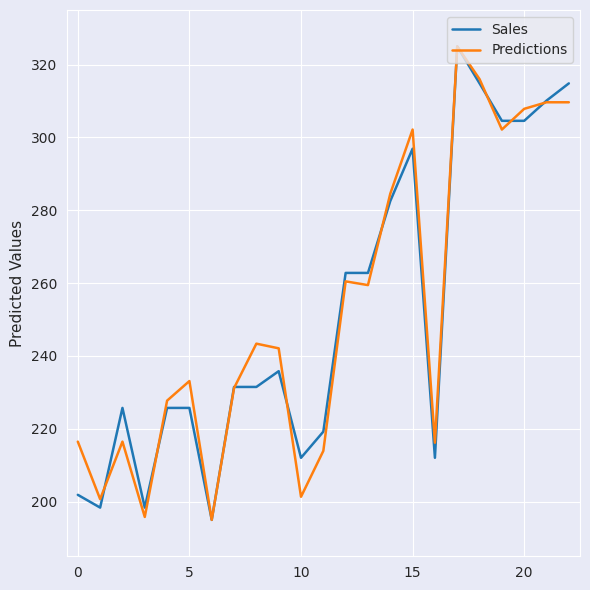

What is the maximum value shown in the chart?

325.0